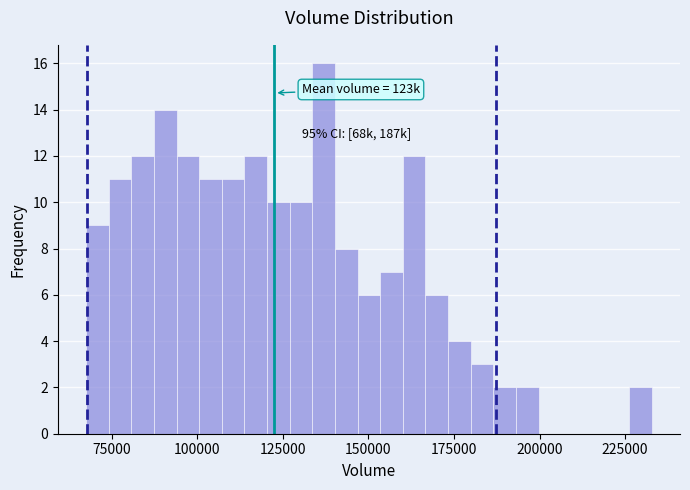

Around what value on the x-axis is the tallest bar? Give the approximate position of its centre, as read against the axis.

135000